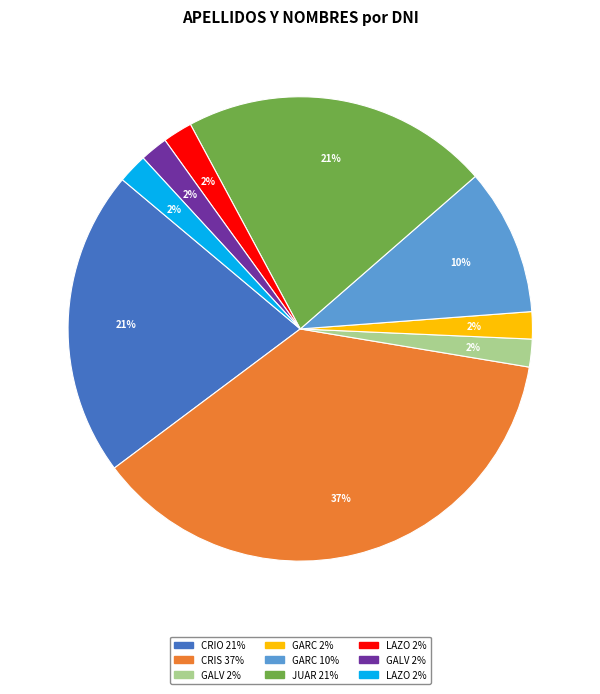

Is there any slice that represents more than half of the pie?

No